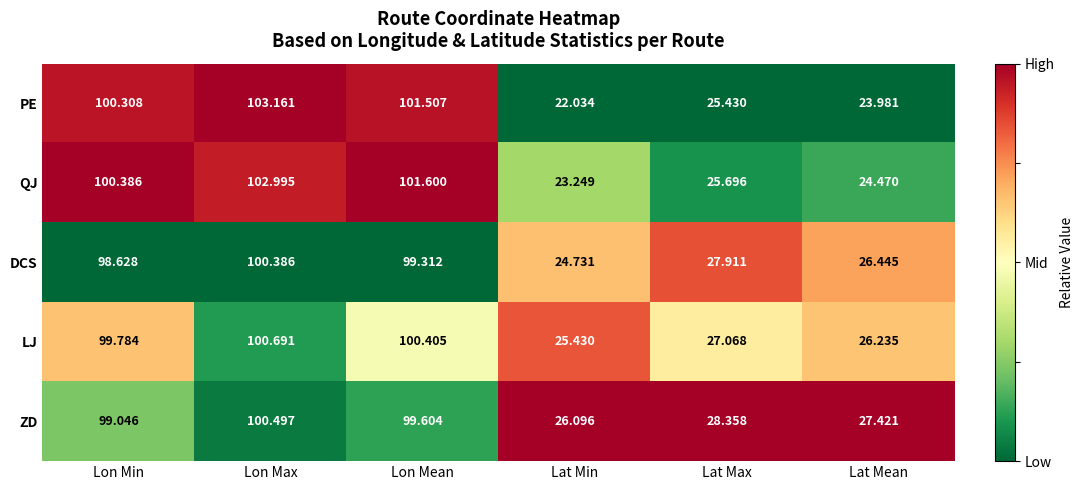

What is the greatest value displayed?

103.2